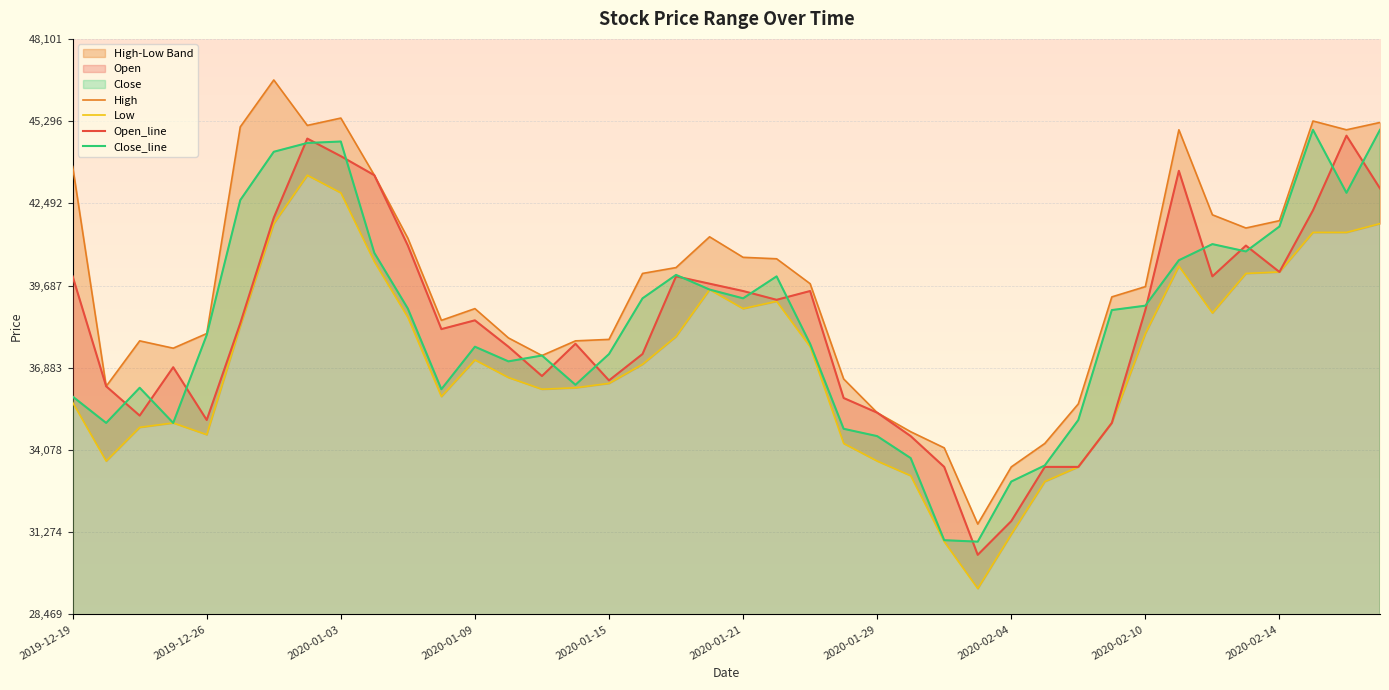

What is the lowest value of the Open_line series?

30500